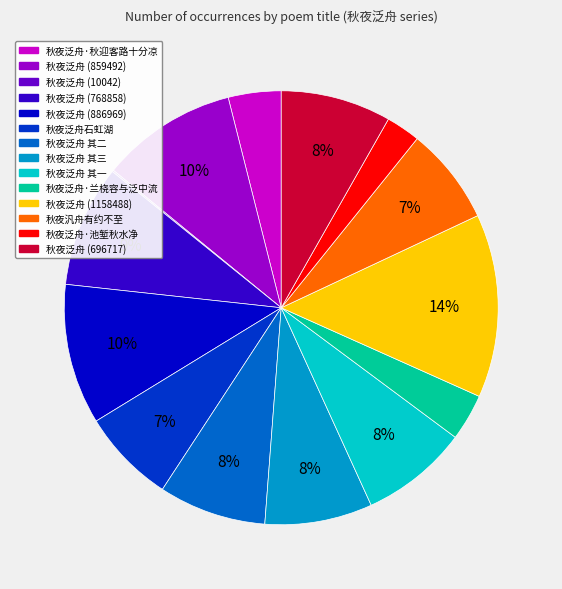

Which category has the biggest portion of the pie?

秋夜泛舟 (1158488)